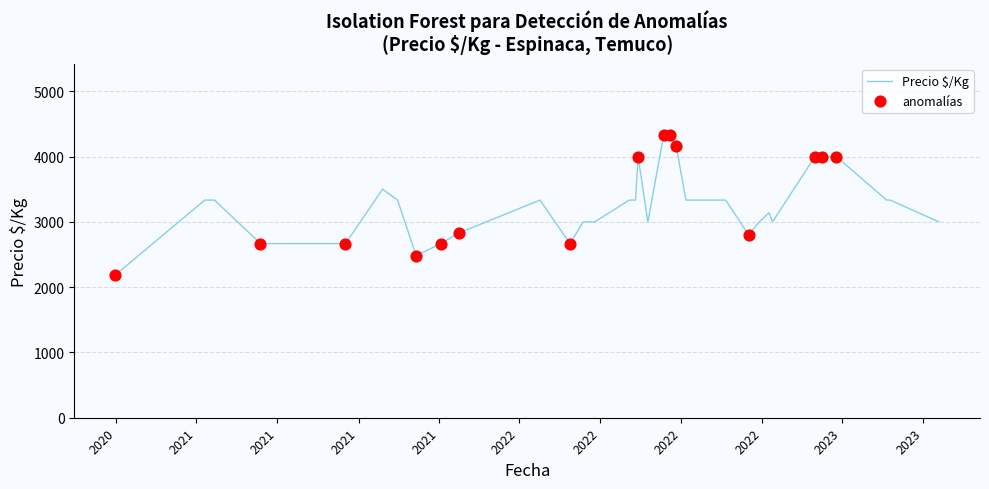

What is the maximum value shown in the chart?

4333